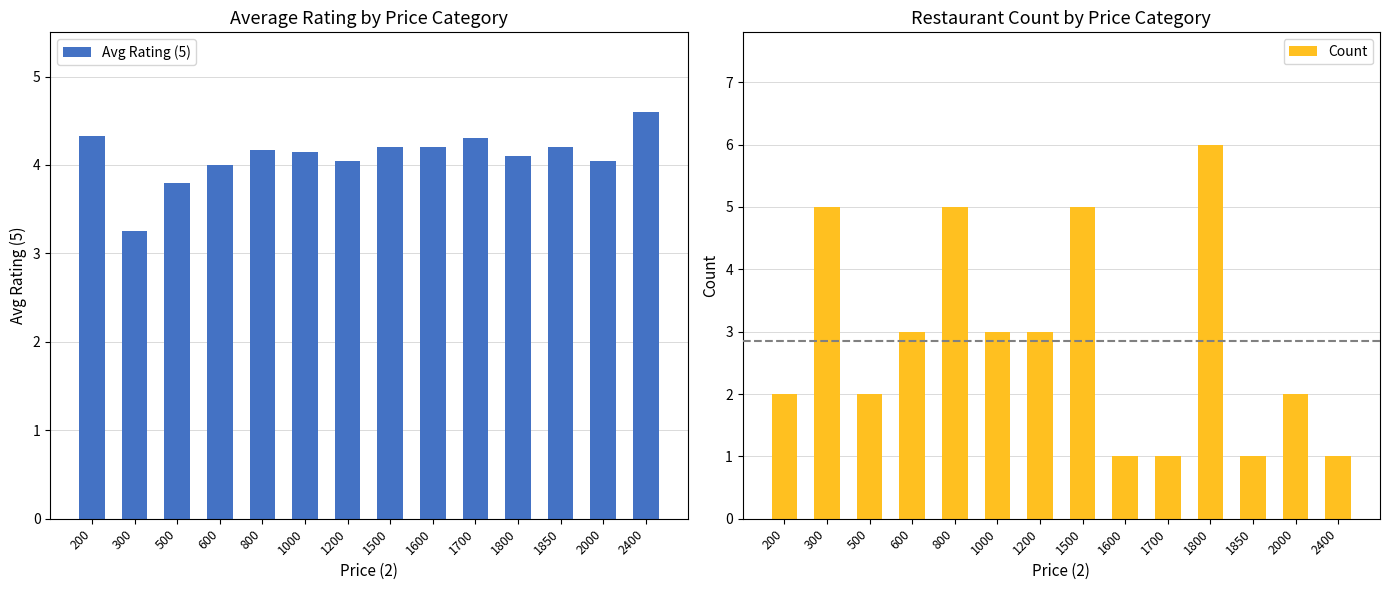

List the series in order of their peak value, highest first.

Count, Avg Rating (5)